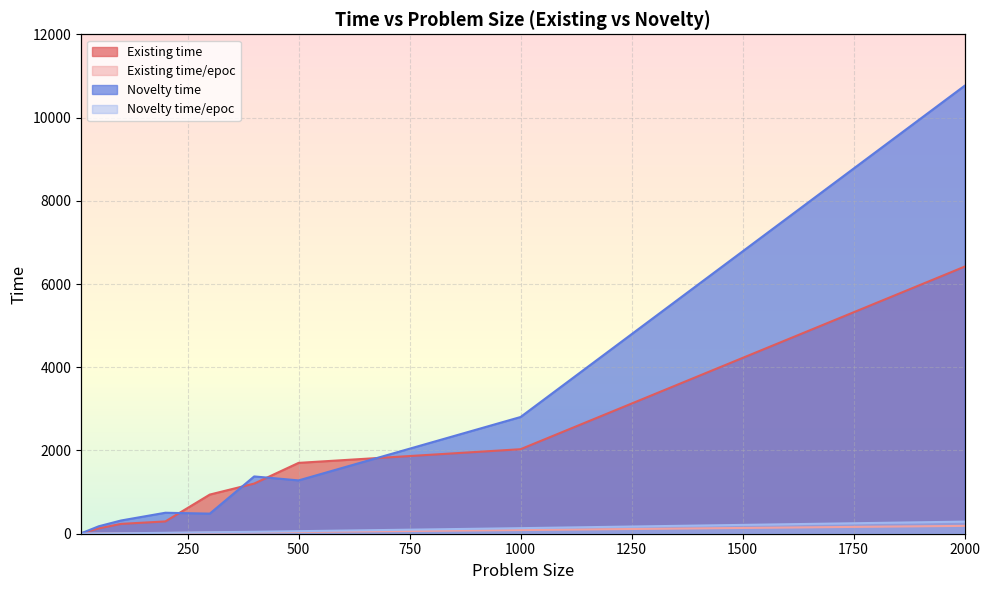

What value does the Novelty time/epoc series have at 2000?

290.8